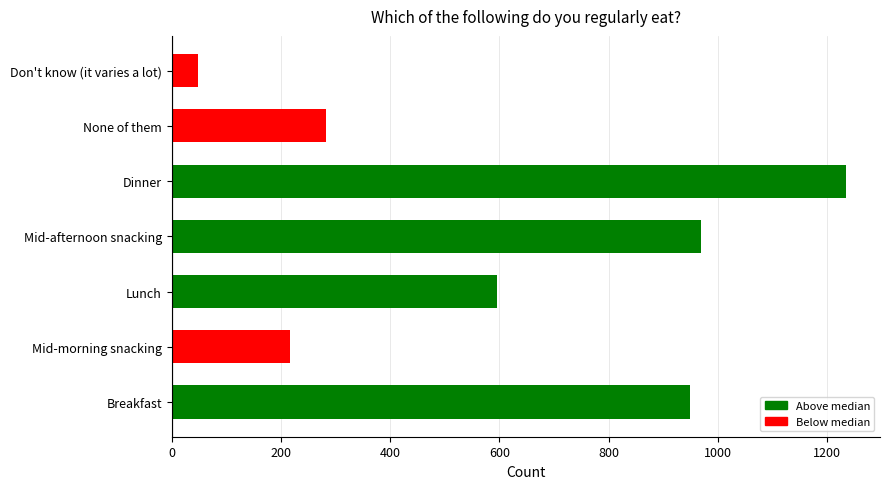

How many data points does each series have?

7